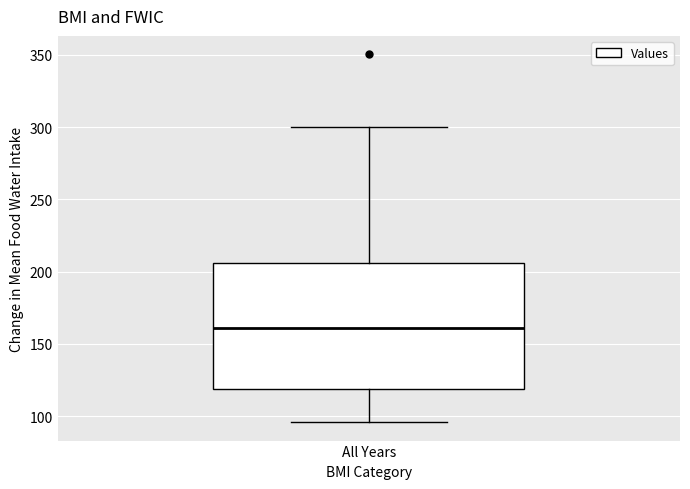

Where does the lower whisker of the box for All Years end on the y-axis? The values are not printed on the chart, so give them approximately, as read against the axis.

95